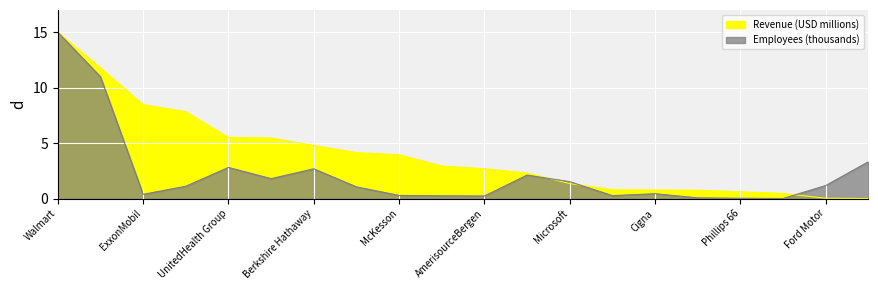

Reading left to right, list all the values displayed in this chart.

Revenue (USD millions): Walmart=15.0	Amazon=11.8	ExxonMobil=8.5	Apple=7.8	UnitedHealth Group=5.5	CVS Health=5.5	Berkshire Hathaway=4.8	Alphabet=4.1	McKesson=3.9	Chevron=2.9	AmerisourceBergen=2.7	Costco=2.3	Microsoft=1.4	Cardinal Health=0.8	Cigna=0.8	Marathon Petroleum=0.7	Phillips 66=0.6	Valero Energy=0.5	Ford Motor=0.0	The Home Depot=0.0
Employees (thousands): Walmart=15.0	Amazon=11.0	ExxonMobil=0.4	Apple=1.1	UnitedHealth Group=2.8	CVS Health=1.8	Berkshire Hathaway=2.7	Alphabet=1.0	McKesson=0.3	Chevron=0.2	AmerisourceBergen=0.2	Costco=2.1	Microsoft=1.5	Cardinal Health=0.3	Cigna=0.4	Marathon Petroleum=0.1	Phillips 66=0.0	Valero Energy=0.0	Ford Motor=1.2	The Home Depot=3.3